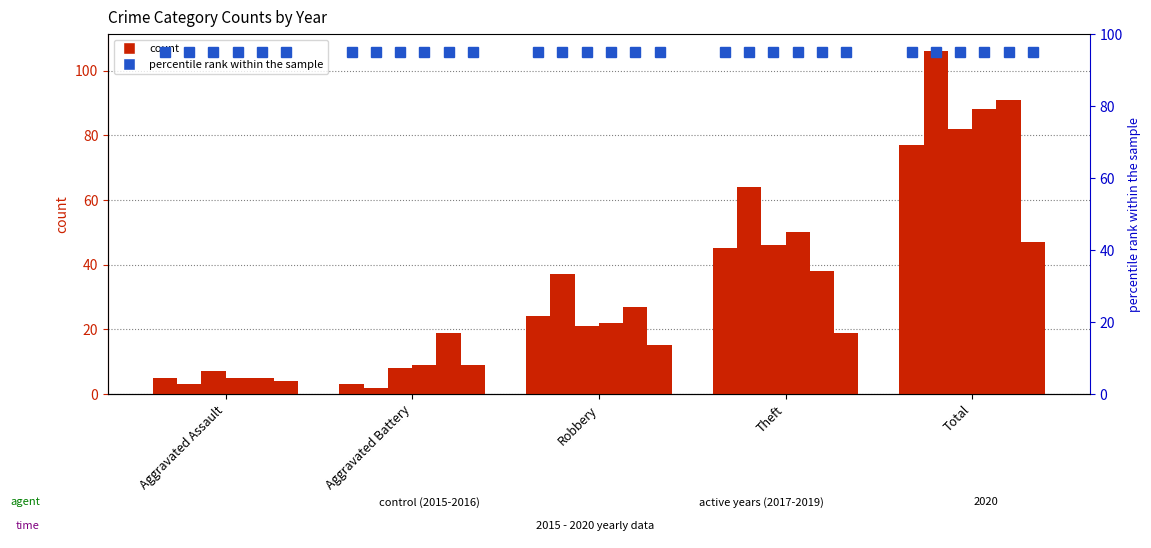

At which category is the sum across all series the highest?

Total